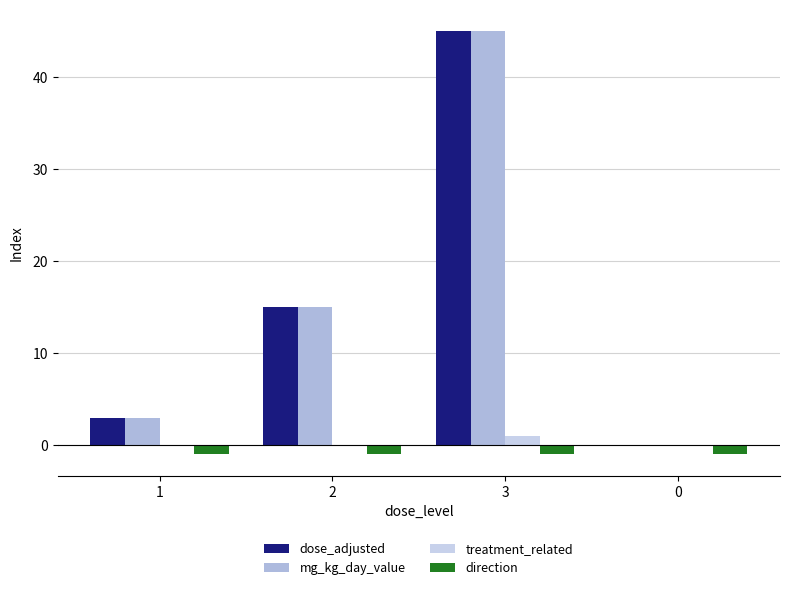

Are the bars horizontal?

No